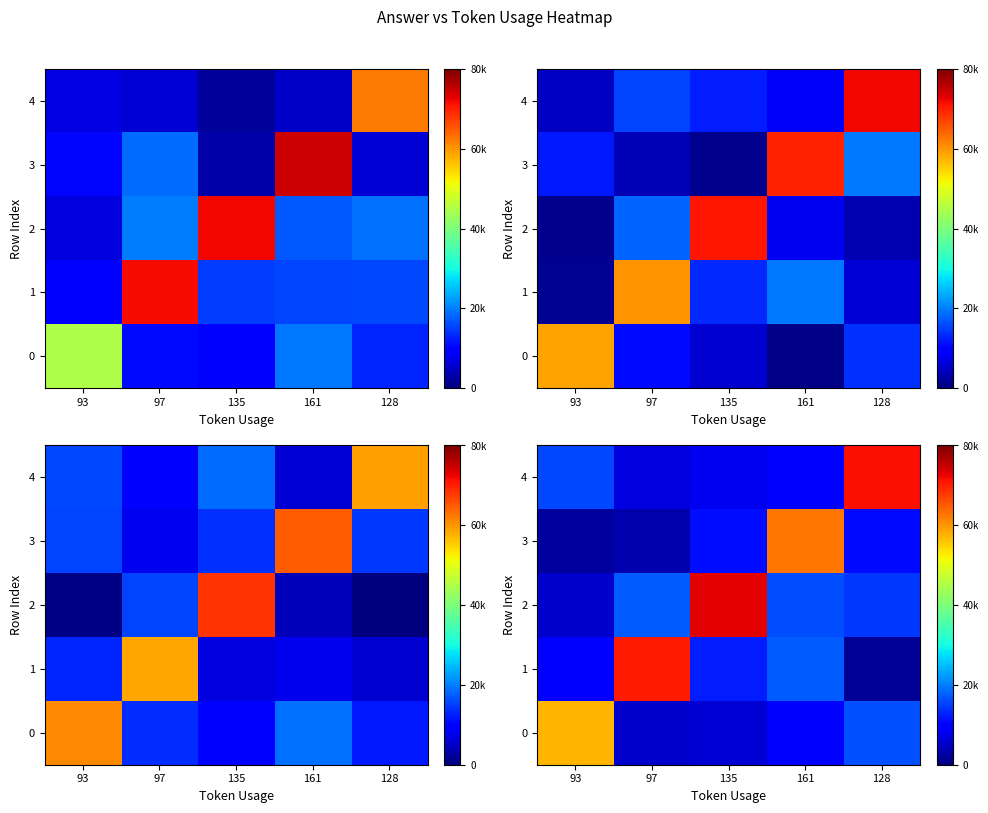

Which series has the largest total across all categories?

row_2